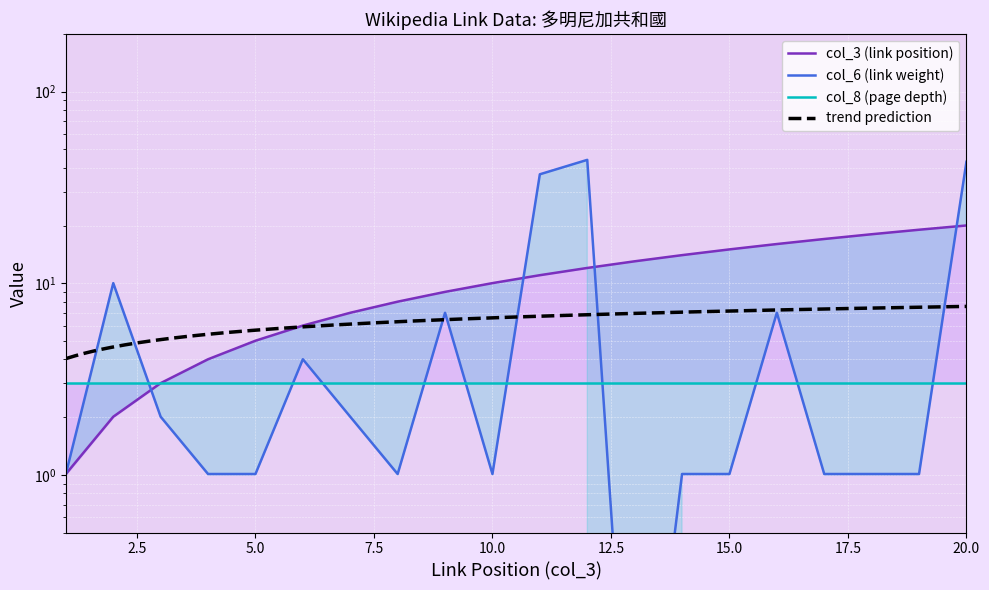

How many times do col_6 (link weight) and col_3 (link position) cross each other?

4